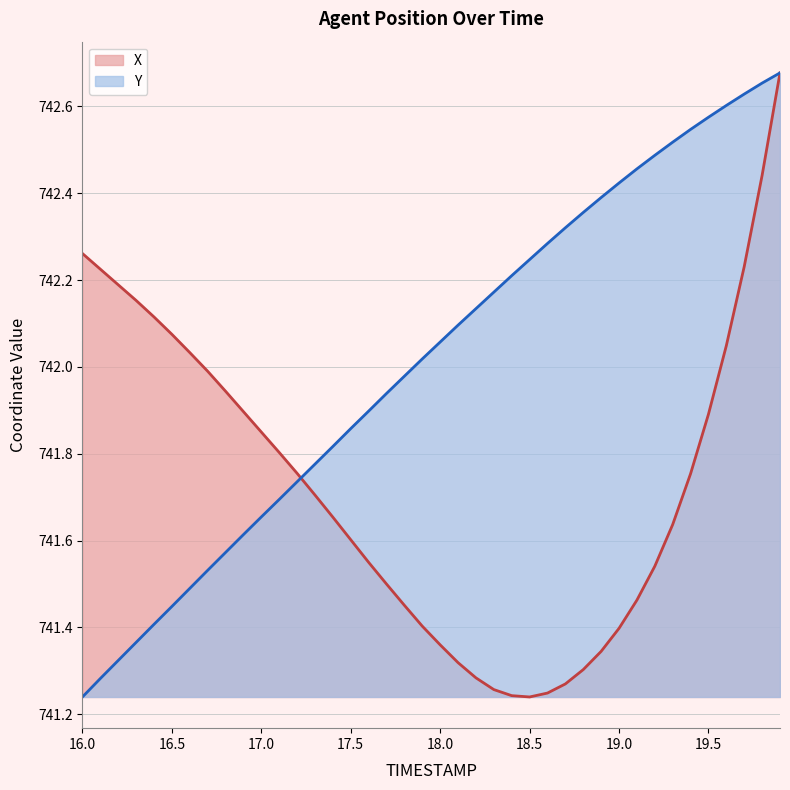

What is the approximate value of Y at 19.4?

742.5